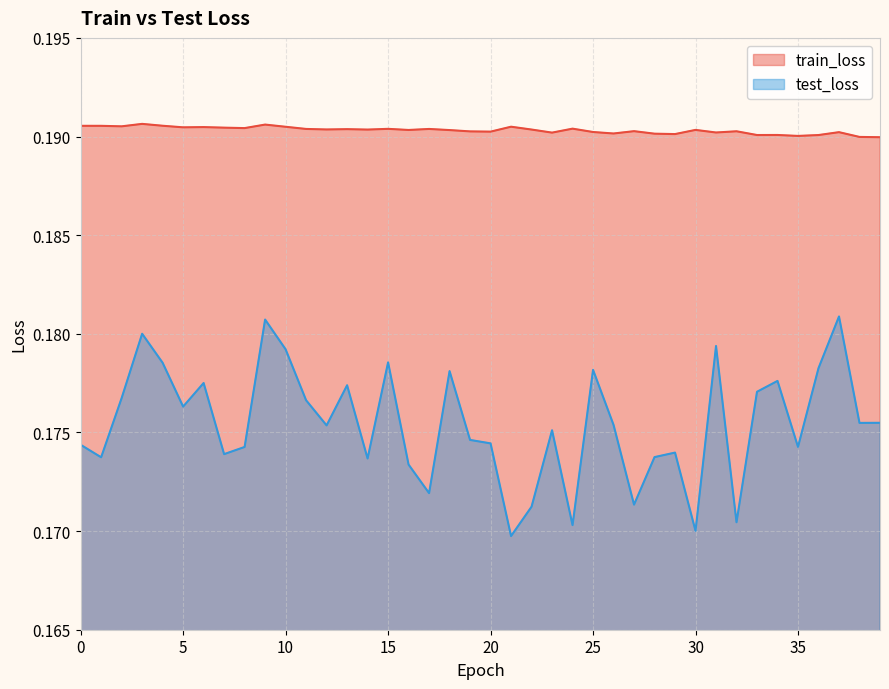

Rank the categories by test_loss value from lowest to highest.

21, 30, 24, 32, 22, 27, 17, 16, 14, 1, 28, 7, 29, 8, 35, 0, 20, 19, 23, 12, 26, 38, 39, 5, 11, 2, 33, 13, 6, 34, 18, 25, 36, 4, 15, 10, 31, 3, 9, 37